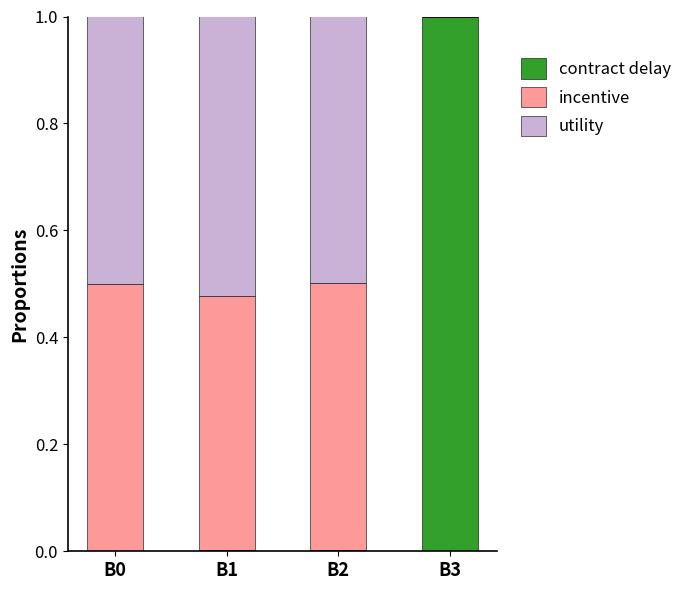

Count the number of categories in the chart.

4